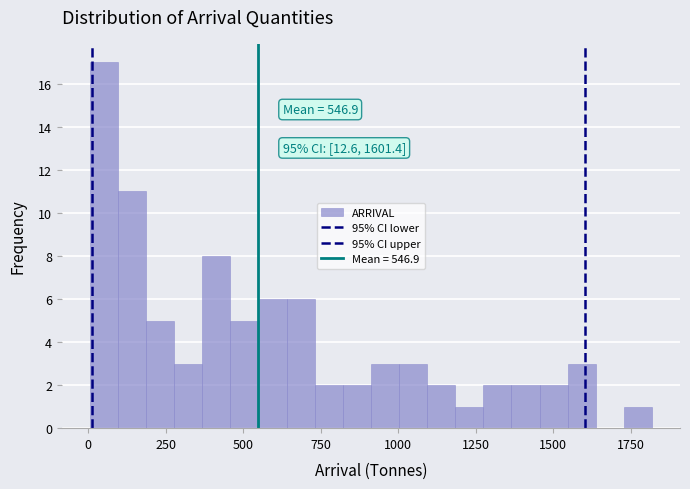

Read against the x-axis, roughly where is the centre of the tallest bar?

50